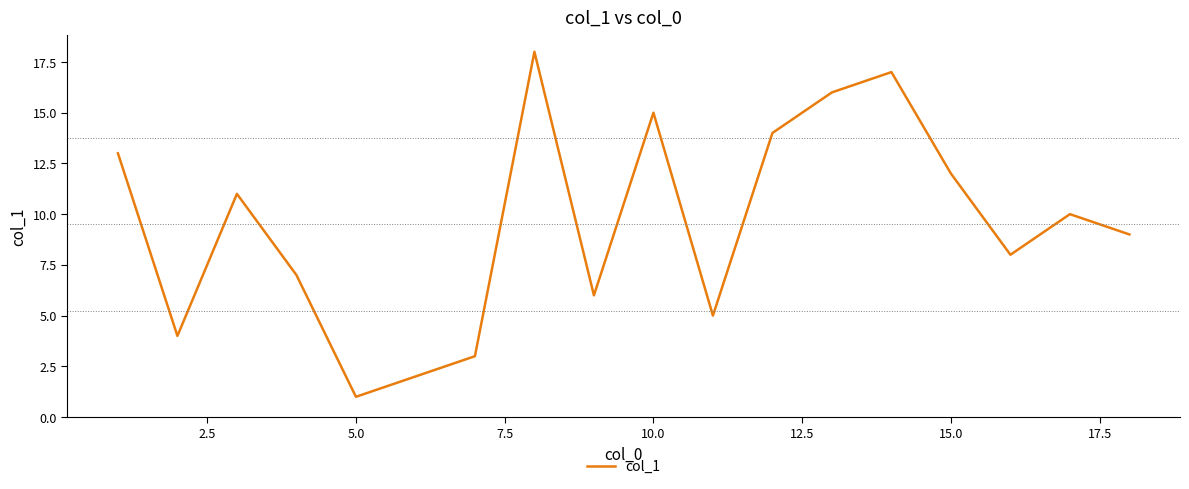

What is the greatest value displayed?

18